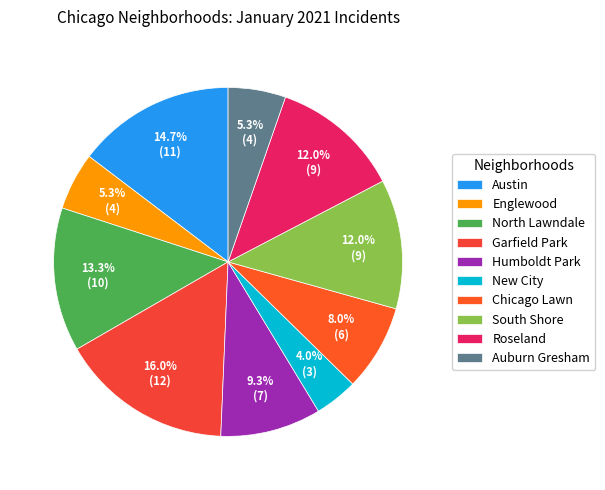

The Chicago Lawn slice represents 8% of the pie. True or false?

True